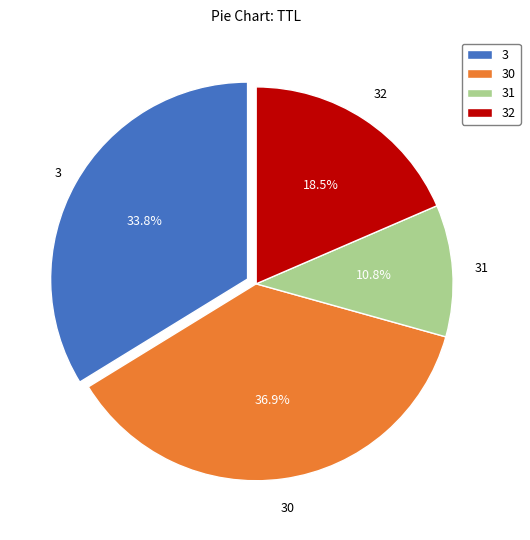

True or false: 31 accounts for 1% of the total.

False